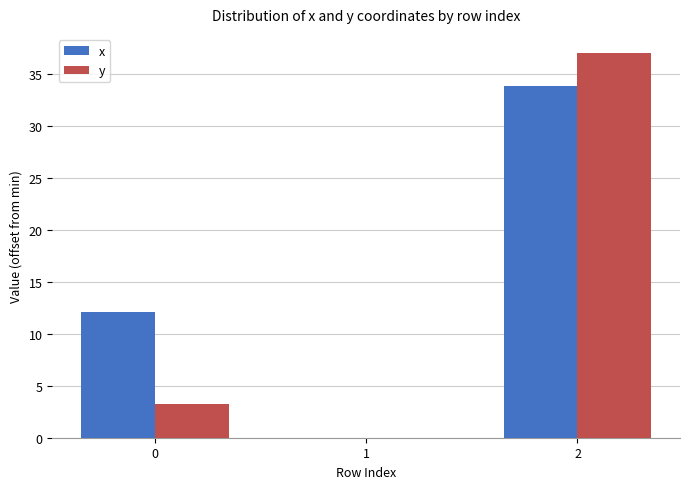

Are the bars grouped side by side (vs. stacked)?

Yes